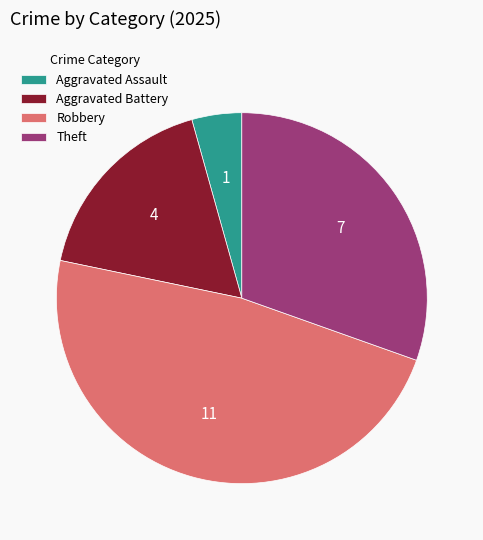

What is the ratio of the value at Theft to the value at Robbery?

0.6